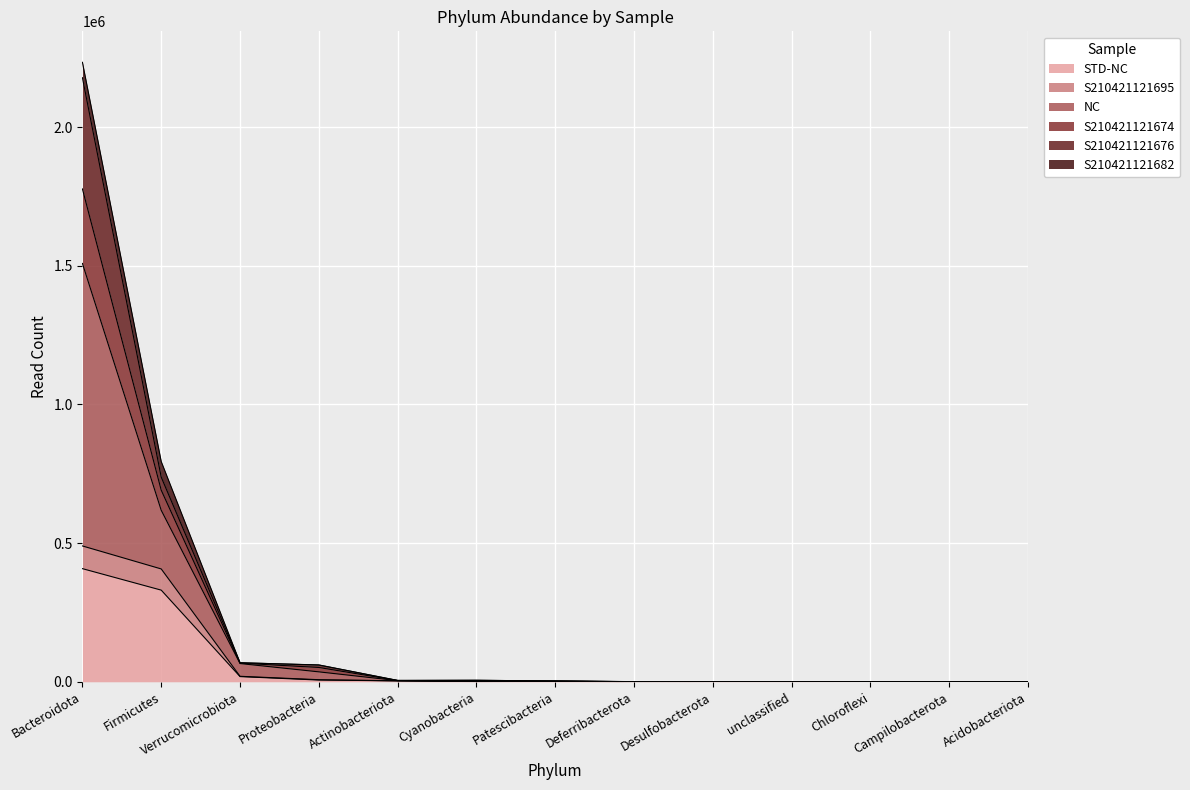

Which has a higher value, Chloroflexi or Desulfobacterota?

Desulfobacterota